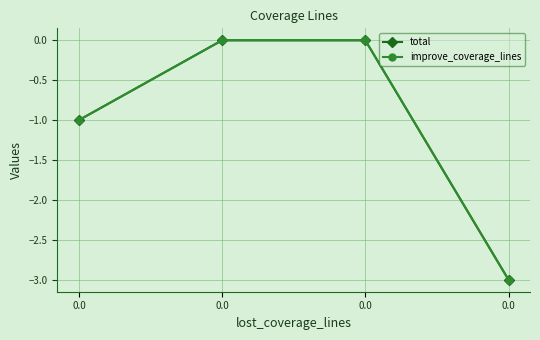

At 0.0, list the series in order from largest to smallest.

total, improve_coverage_lines